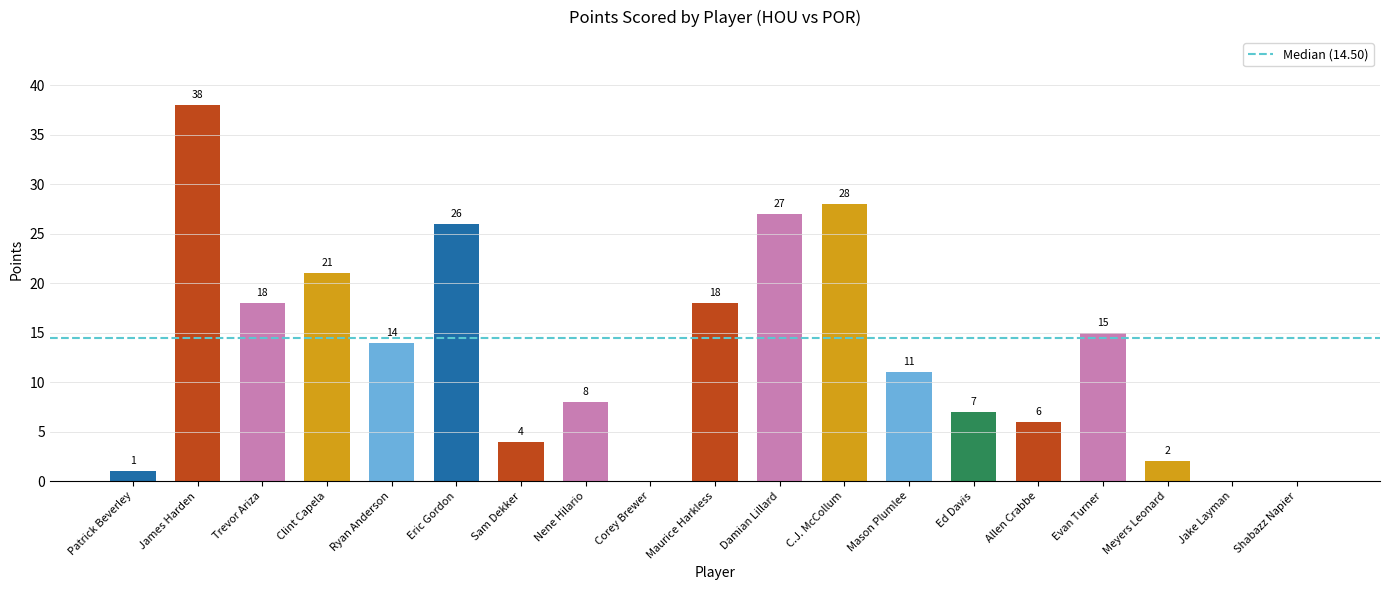

Which category has the highest value across all series?

James Harden